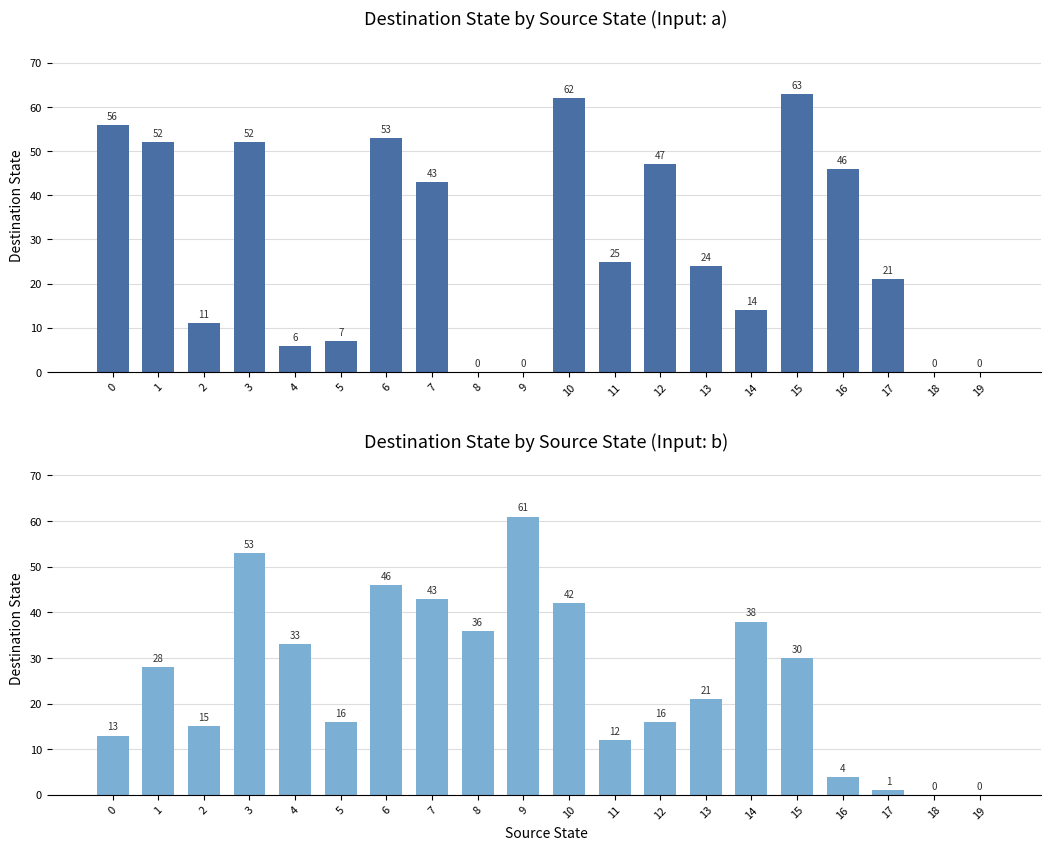

Between 19 and 1, which is larger?

1